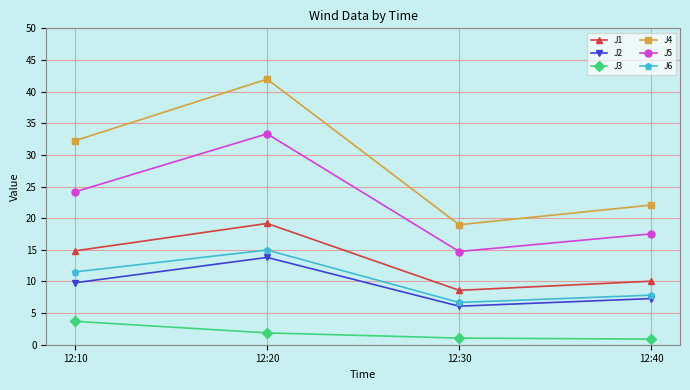

How many lines are shown in the chart?

6